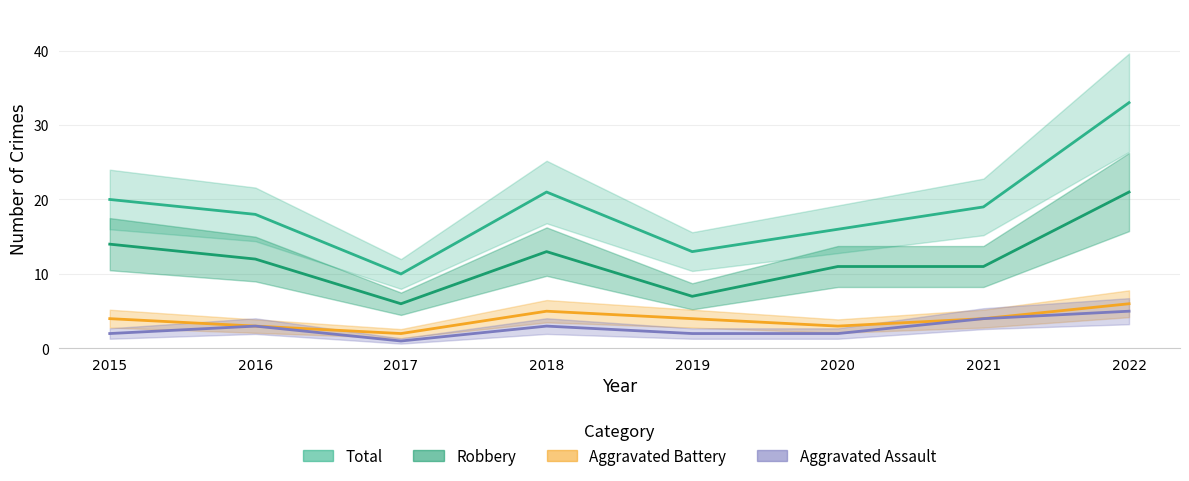

The value of Aggravated Battery at 2016 is 3. True or false?

True